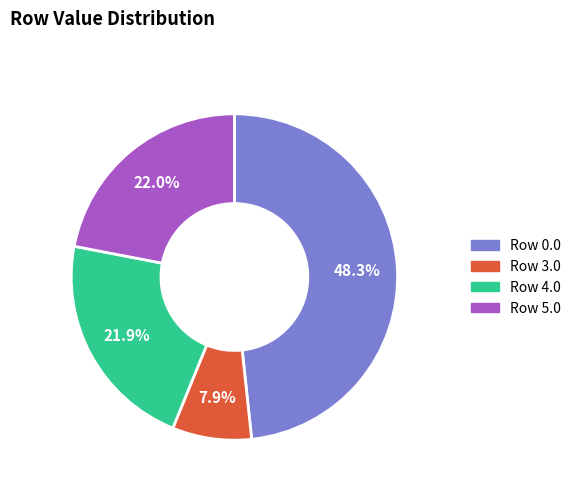

To the nearest percent, what is the average slice percentage?

25%